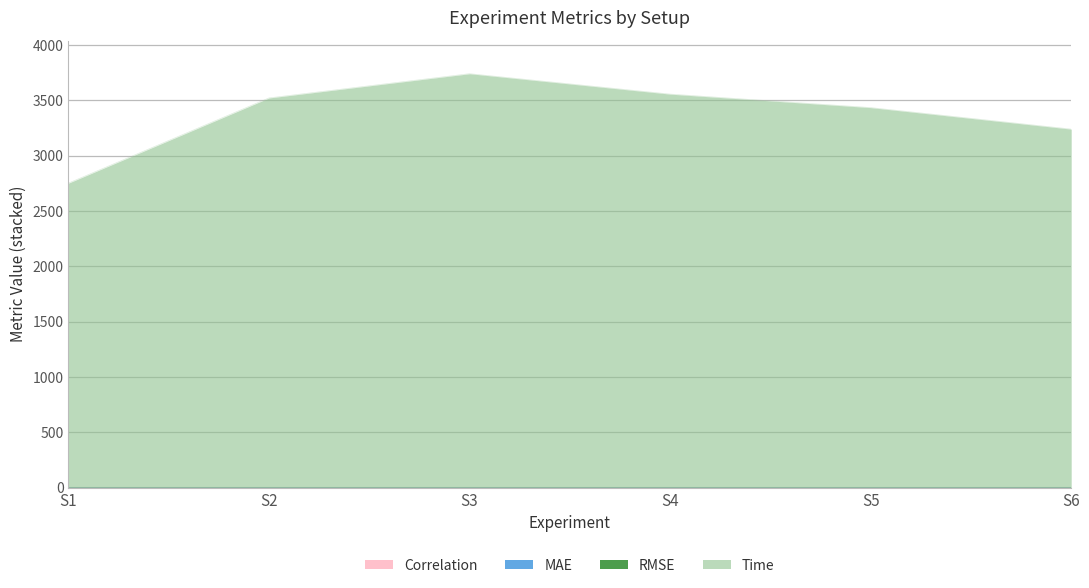

The value of MAE at S5 is 4.4. True or false?

True